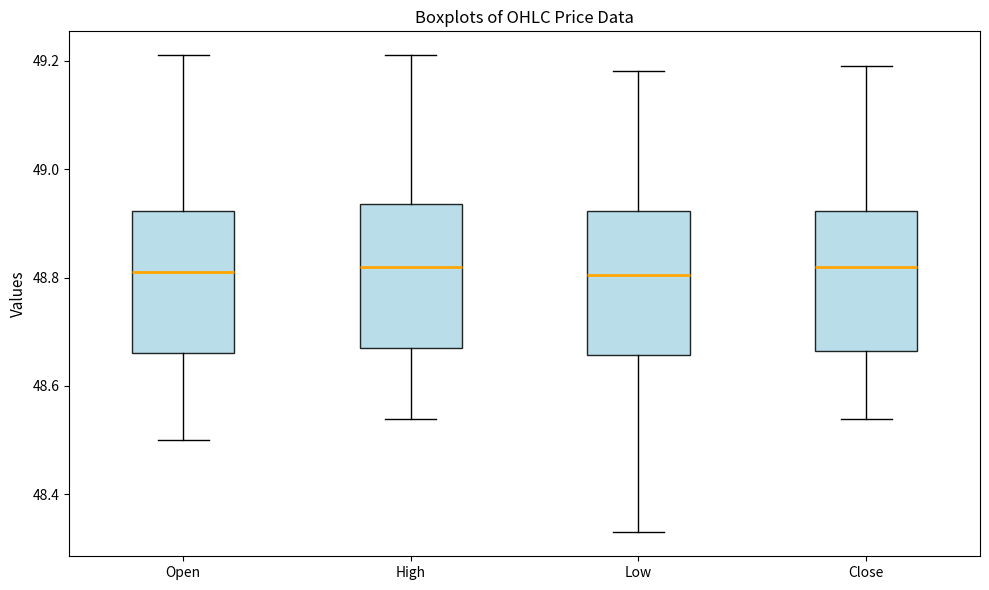

Reading left to right, transcribe this box plot: for each box, give where its median line is, the range the box spans, and where its two whiskers end, as read against the y-axis. The values are not printed on the chart, so give them approximately, as read against the axis.

Open: median 48.82, box 48.66 to 48.92, whiskers 48.50 to 49.22
High: median 48.82, box 48.68 to 48.94, whiskers 48.54 to 49.22
Low: median 48.80, box 48.66 to 48.92, whiskers 48.34 to 49.18
Close: median 48.82, box 48.66 to 48.92, whiskers 48.54 to 49.20